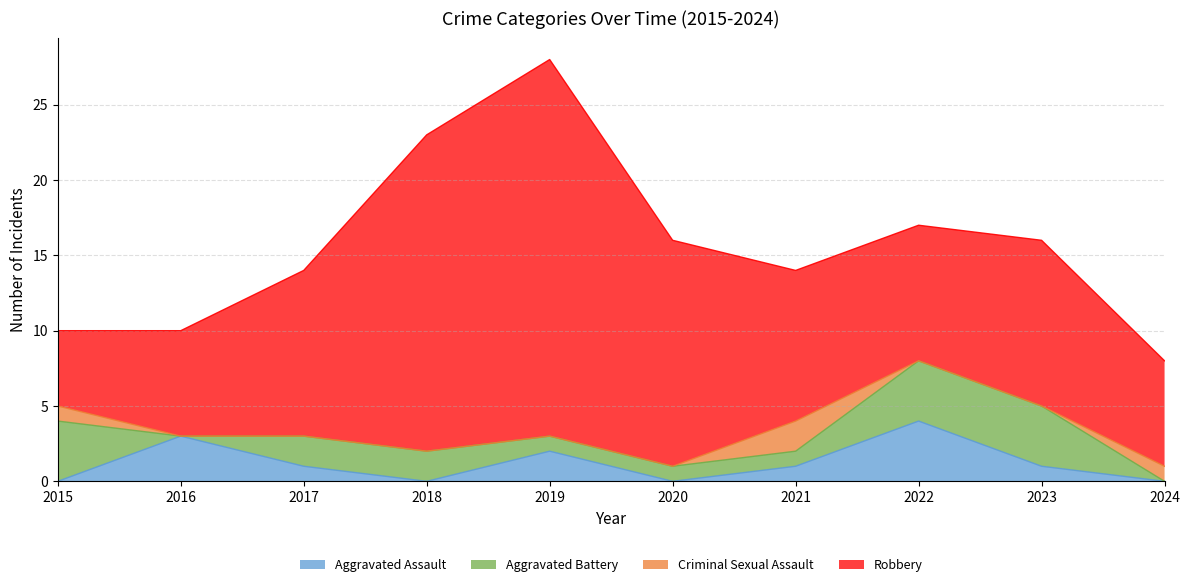

At how many categories does at least one series exceed 20?

2